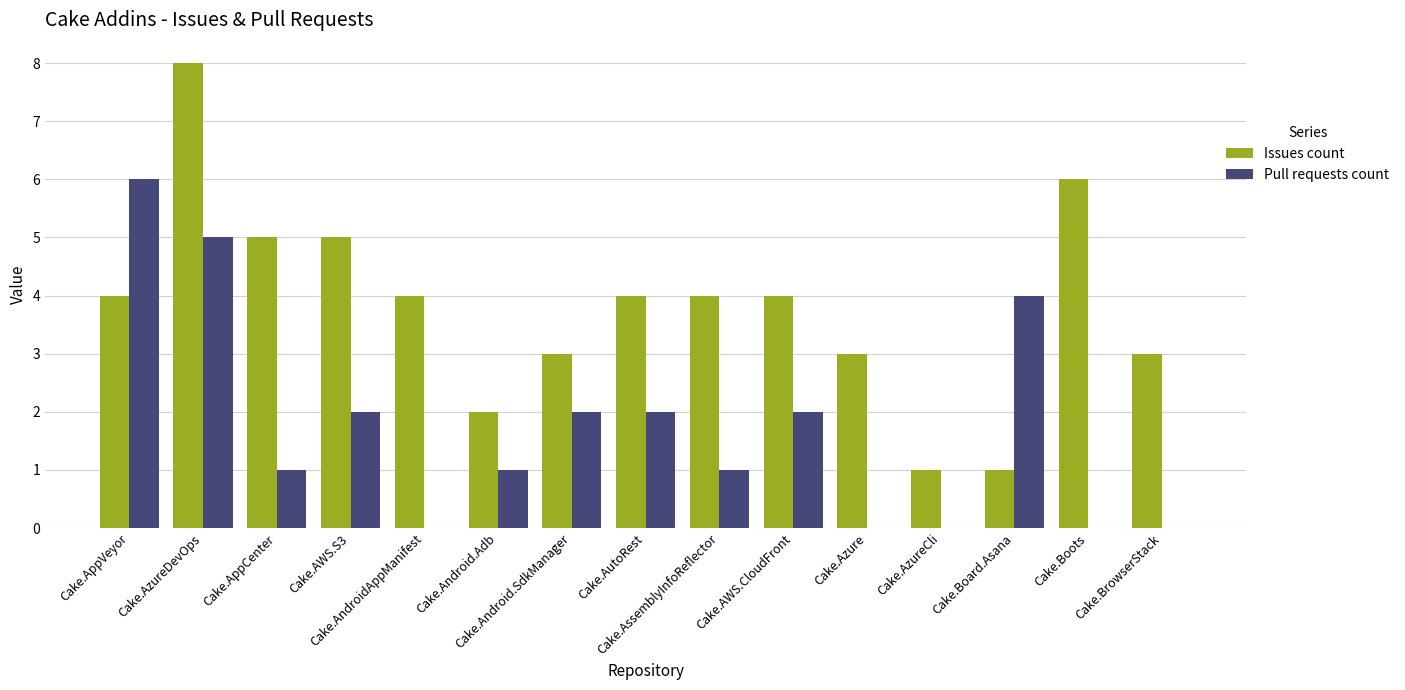

What is the difference between the Issues count values at Cake.AWS.CloudFront and Cake.Android.Adb?

2